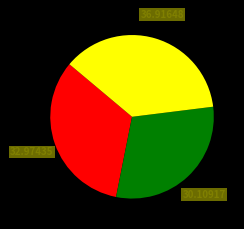

Does any single category account for the majority?

No